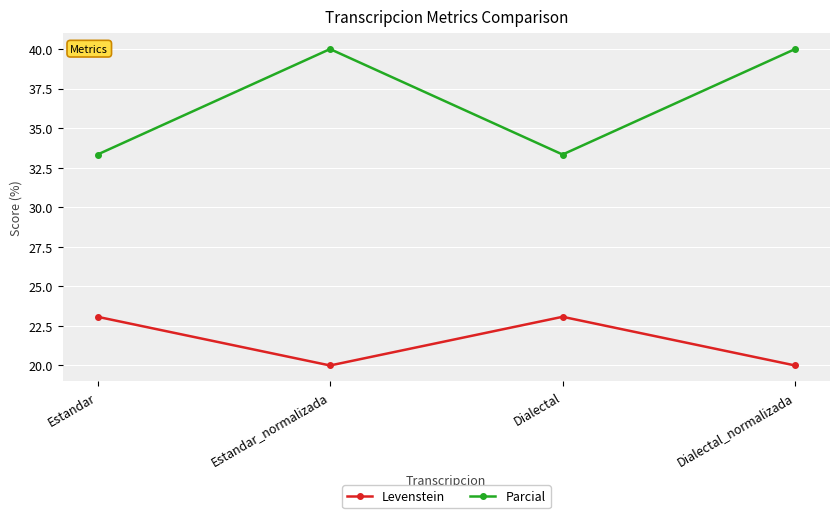

The value of Levenstein at Estandar is 6.4. True or false?

False